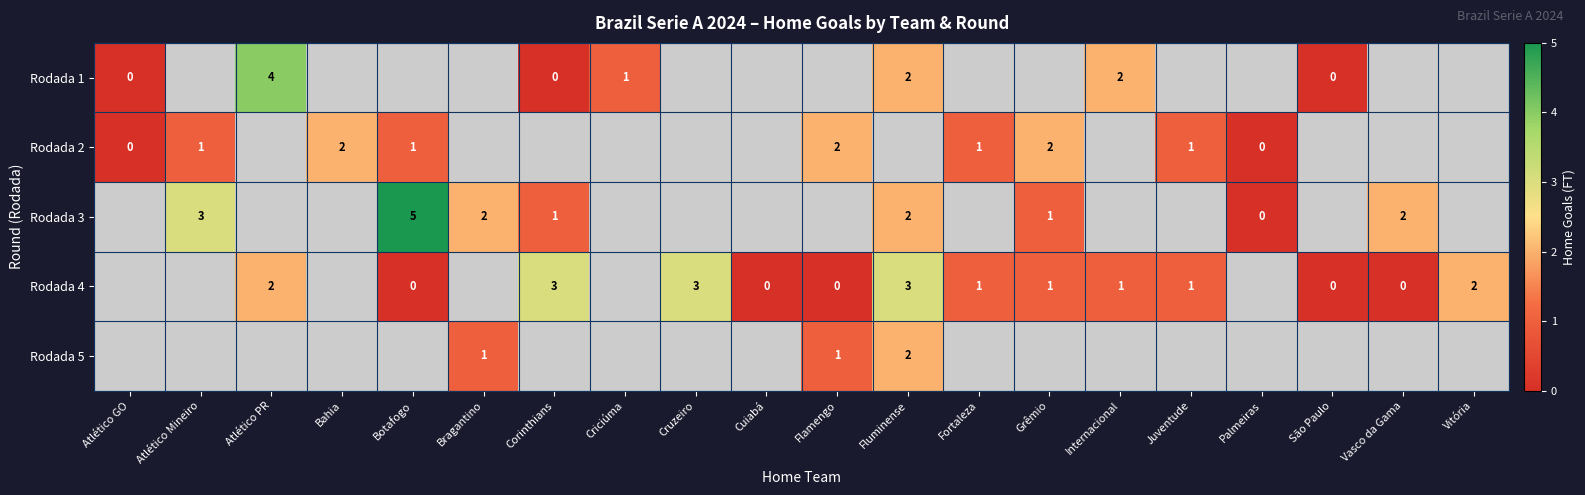

What is the sum of the Rodada 4 values at Cruzeiro and Flamengo?

3